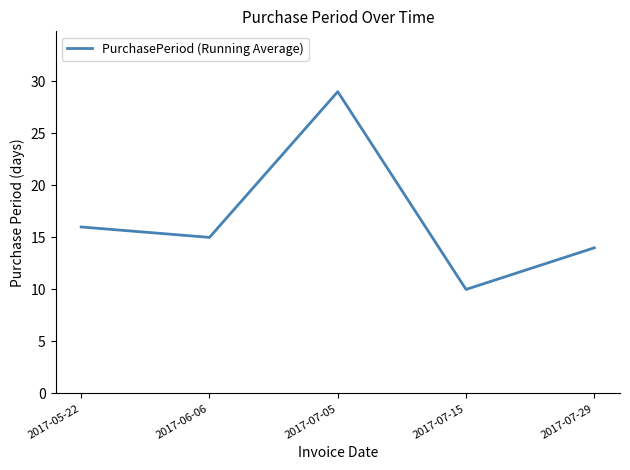

How many lines are shown in the chart?

1